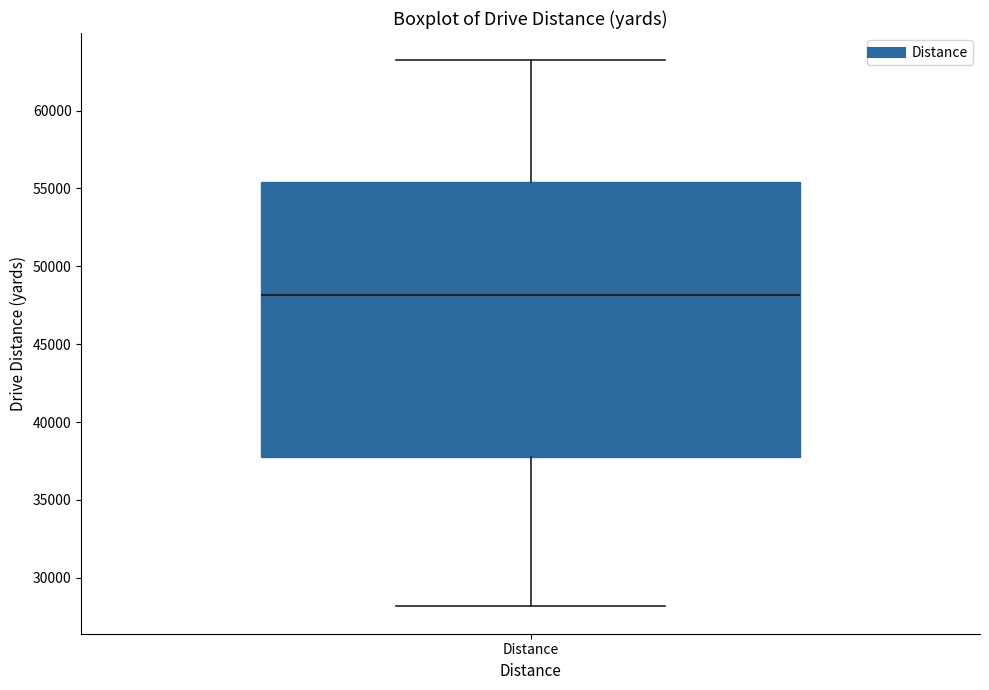

Transcribe this box plot: give where the median line is, the range the box spans, and where the two whiskers end, as read against the y-axis. The values are not printed on the chart, so give them approximately, as read against the axis.

median 48000, box 38000 to 55500, whiskers 28000 to 63000